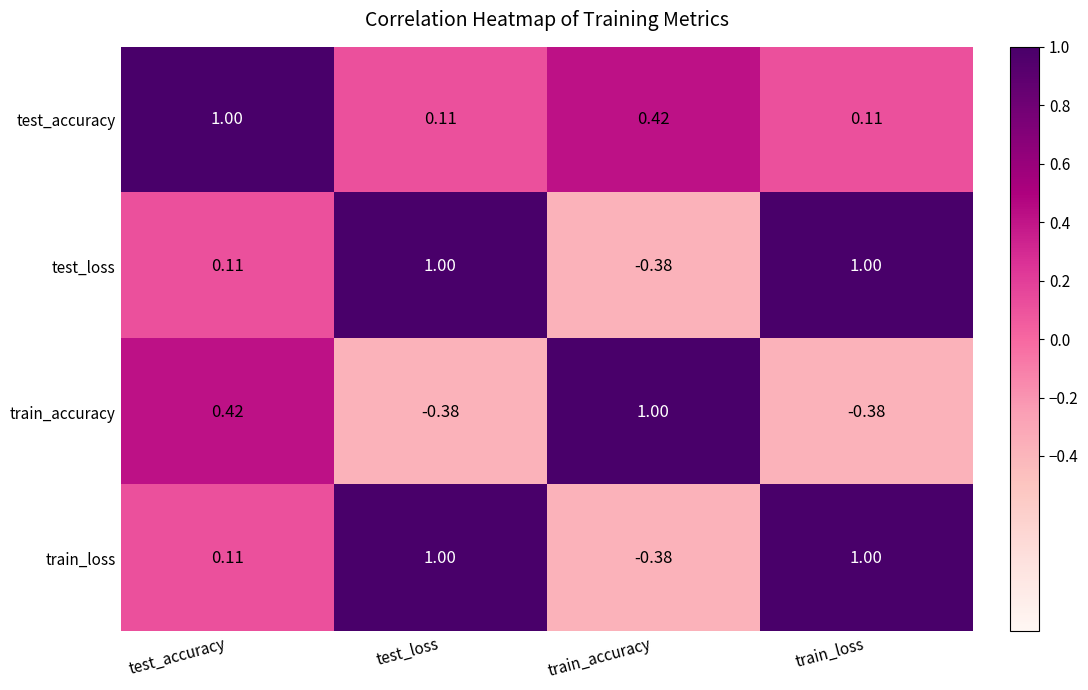

What is the total value across all series at test_loss?

1.7